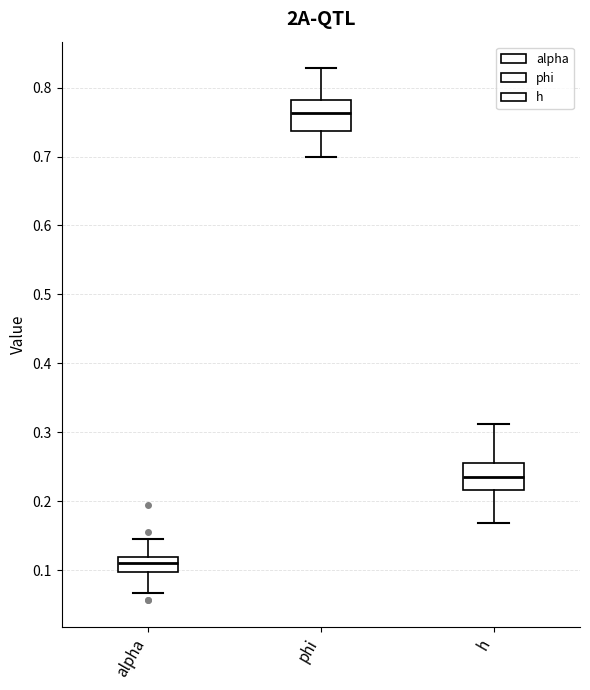

Where is the lower edge of the box for h on the y-axis? The values are not printed on the chart, so give them approximately, as read against the axis.

0.22